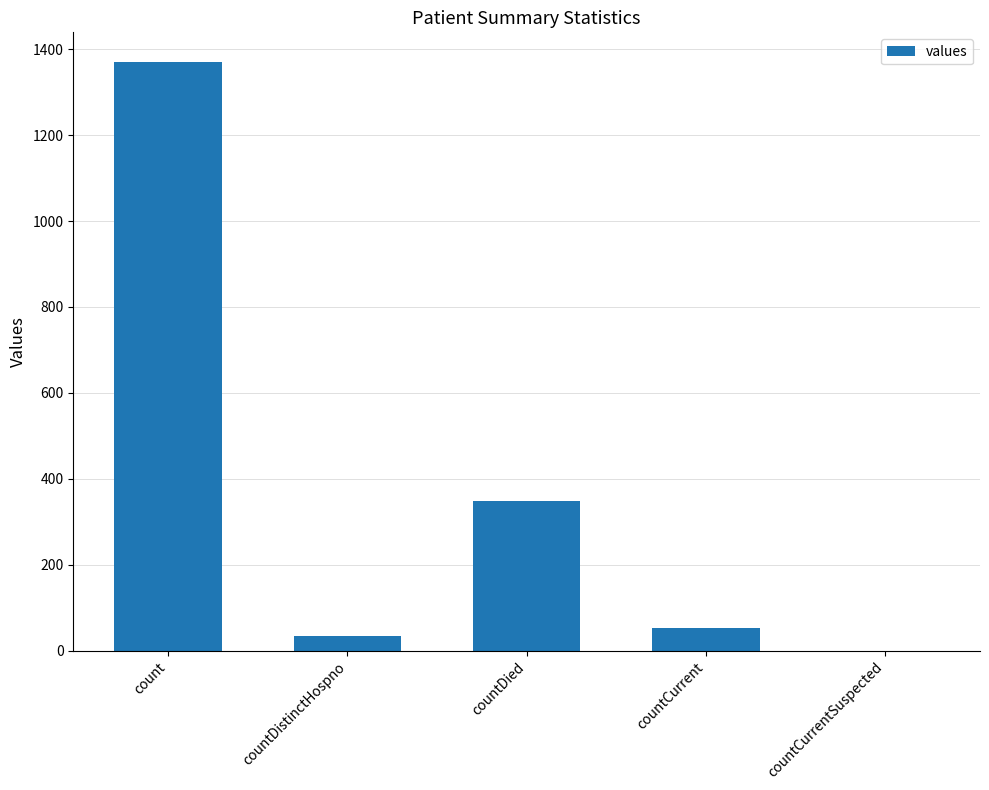

What is the change in value from count to countCurrentSuspected?

-1371